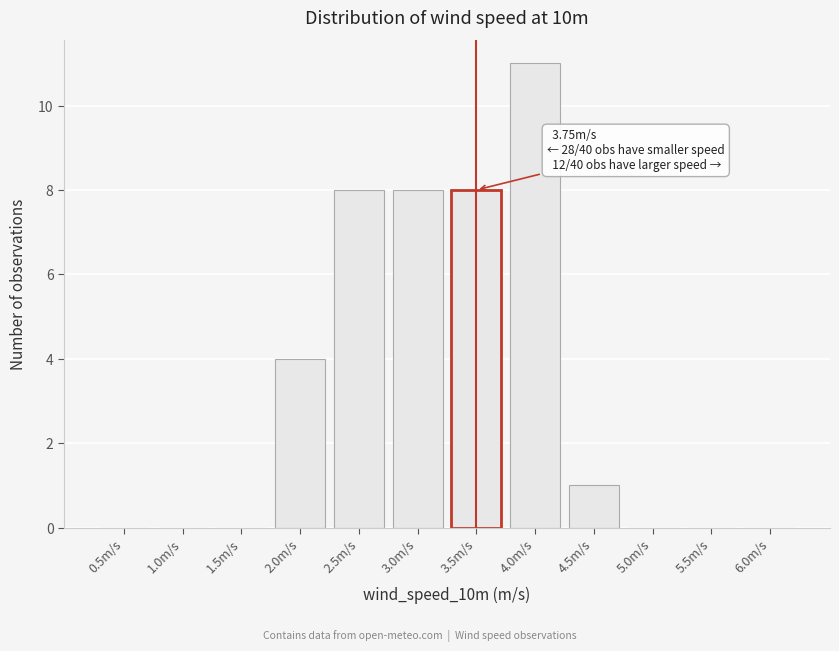

Reading right to left, extract all data points from this chart.

6.0m/s=0	5.5m/s=0	5.0m/s=0	4.5m/s=1	4.0m/s=11	3.5m/s=8	3.0m/s=8	2.5m/s=8	2.0m/s=4	1.5m/s=0	1.0m/s=0	0.5m/s=0